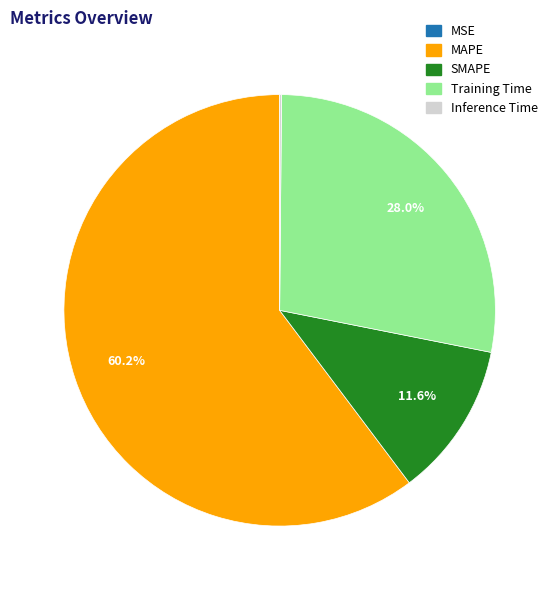

Combined, do MAPE and Training Time account for over 50%?

Yes